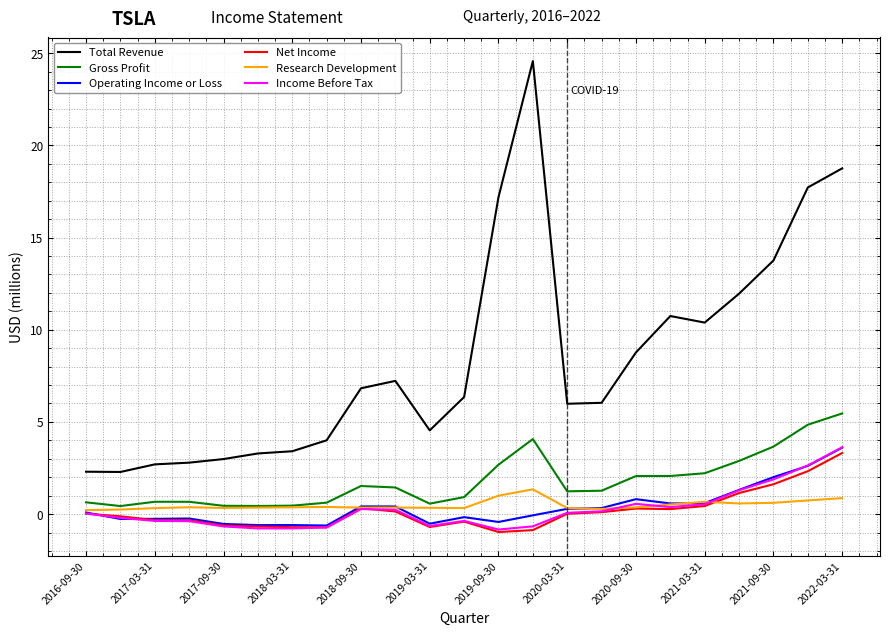

True or false: Research Development and Total Revenue intersect in this chart.

False